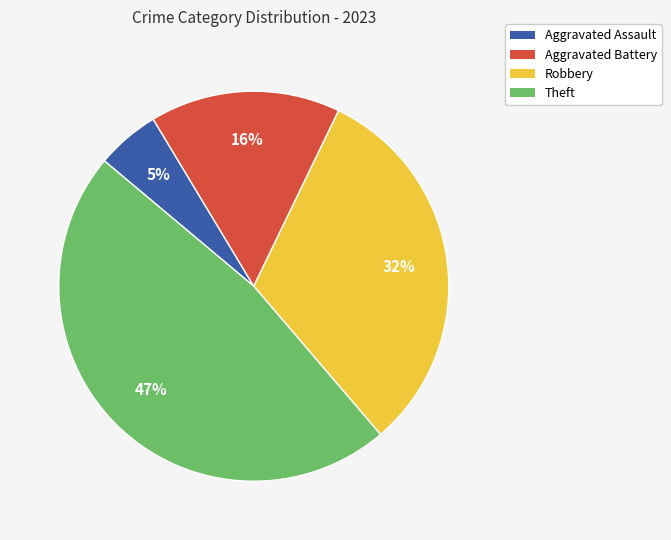

Rank the categories by value from highest to lowest.

Theft, Robbery, Aggravated Battery, Aggravated Assault